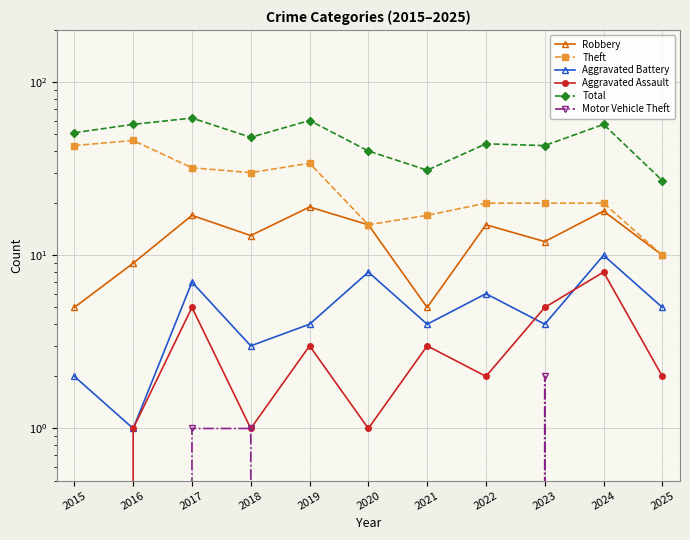

The Theft series shows 20 at 2022. True or false?

True